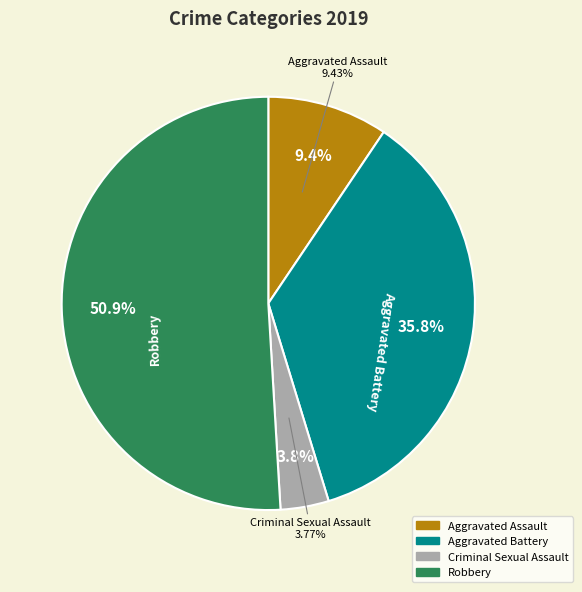

Between Aggravated Battery and Robbery, which is larger?

Robbery